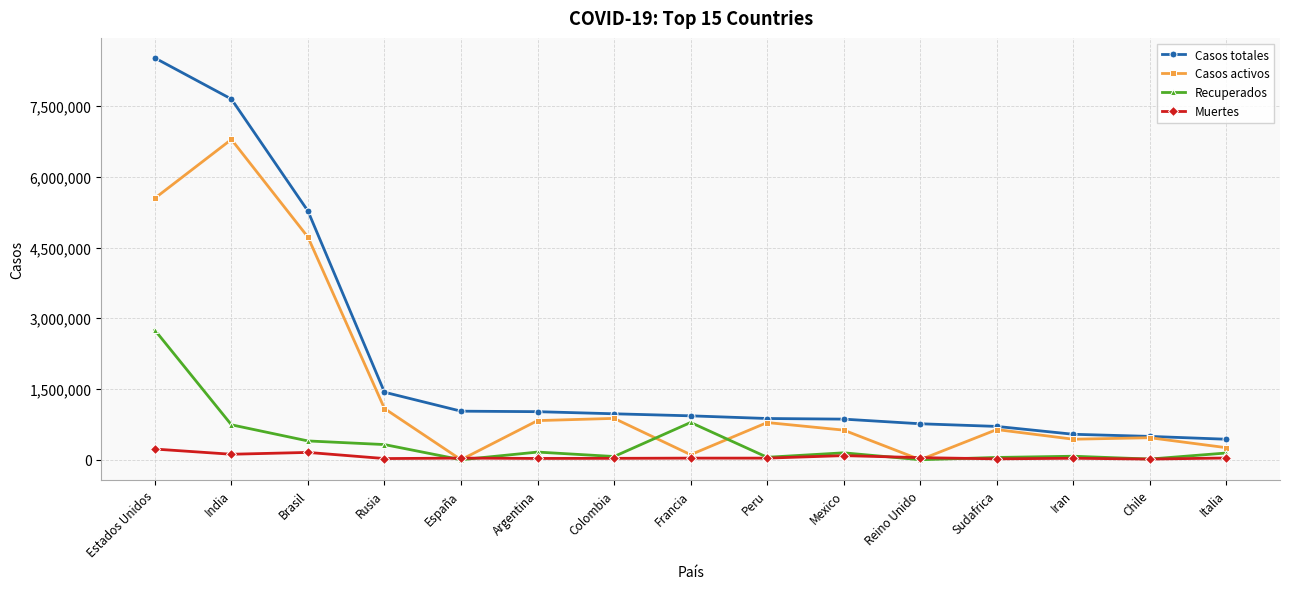

True or false: Casos totales and Muertes cross at least once.

False